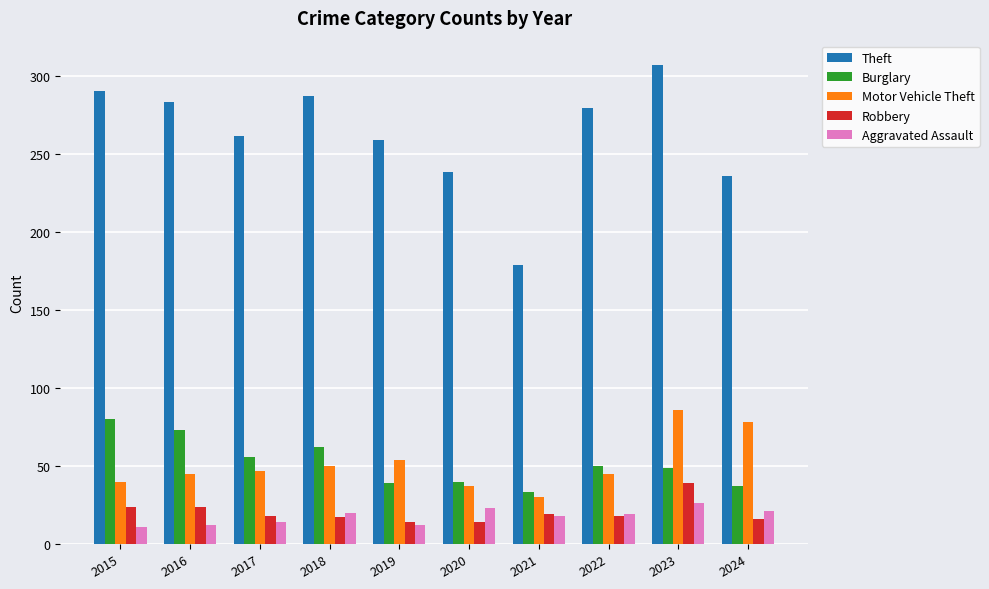

What is the difference between the highest and lowest values at 2021?

161